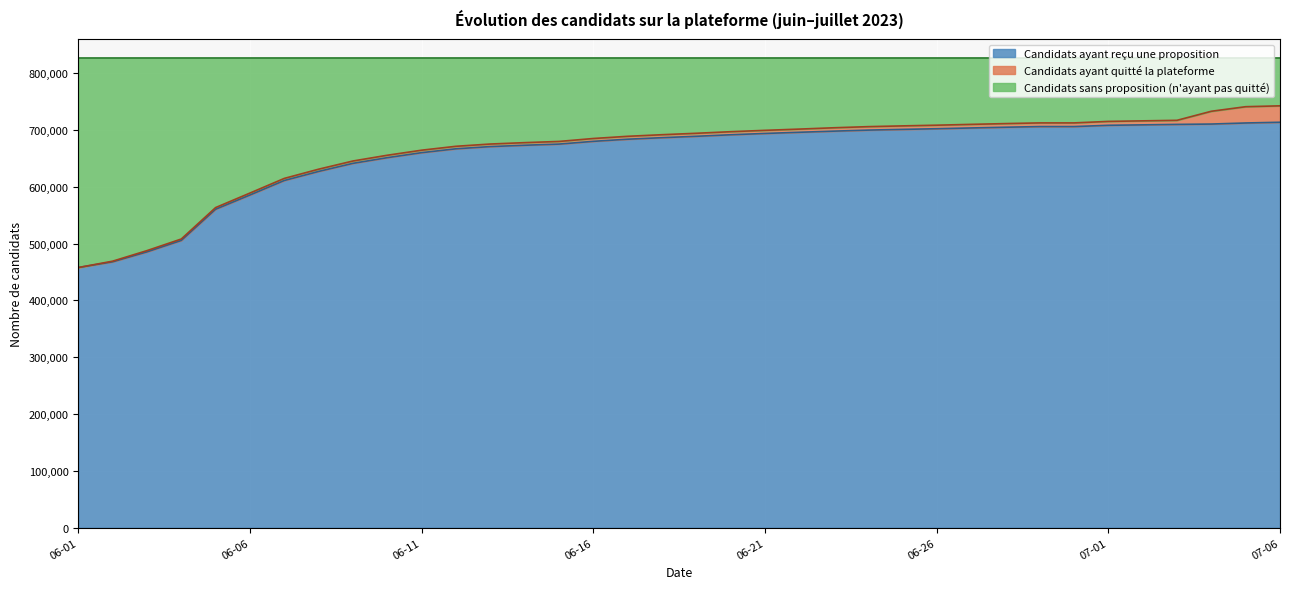

Does the chart display data point markers on the line(s)?

No